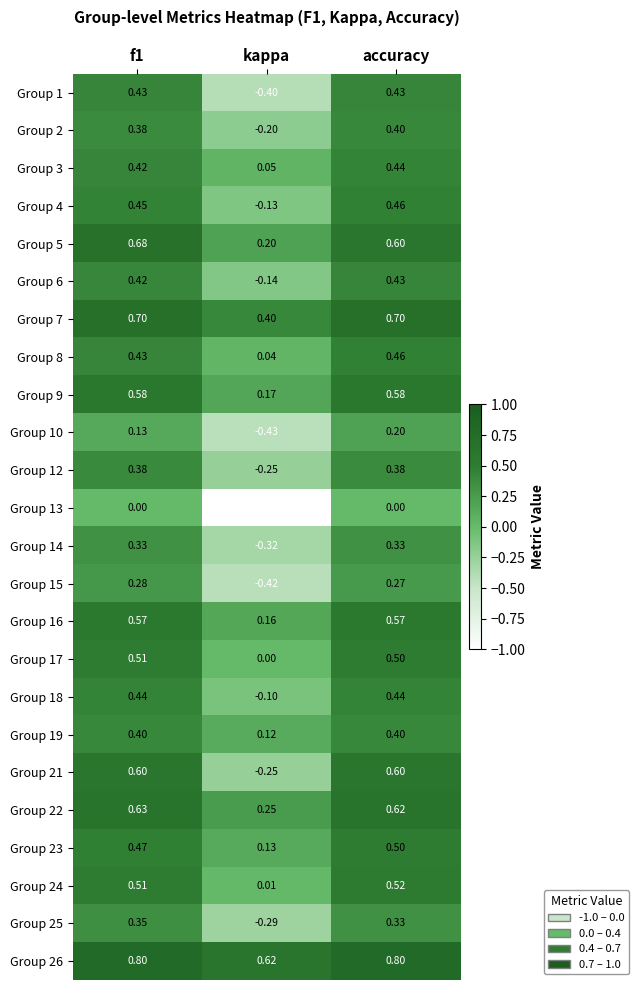

At which category is the sum across all series the highest?

accuracy